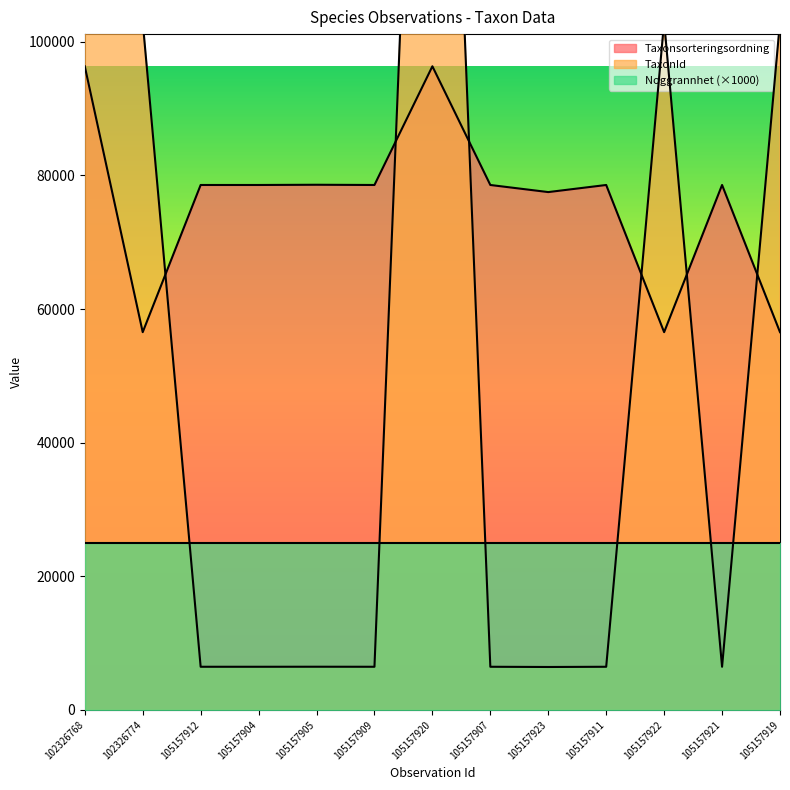

Where is the first local maximum for TaxonId?

105157905